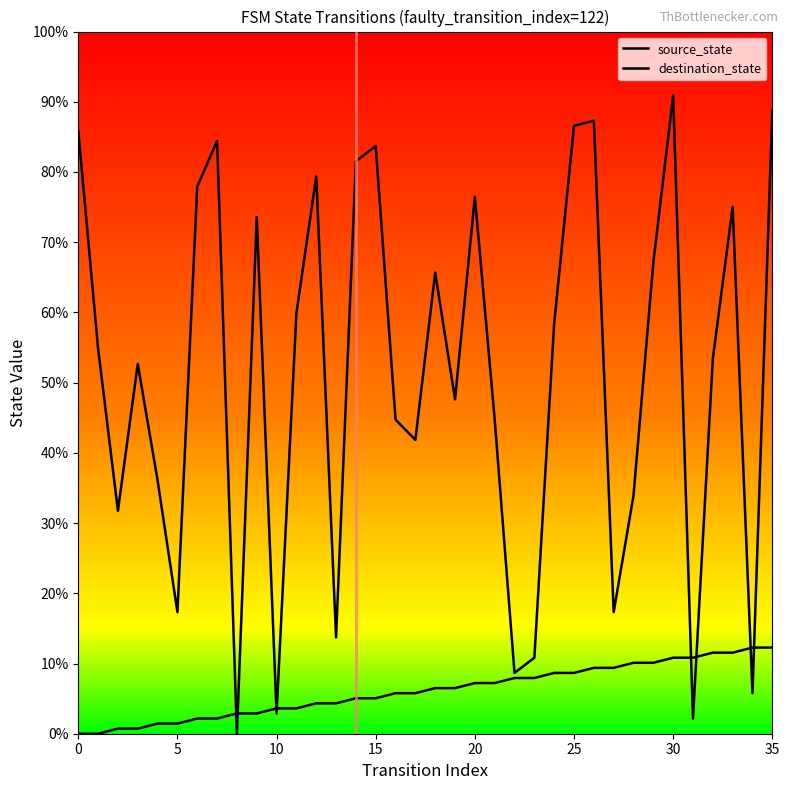

At which label does destination_state reach its peak?

30